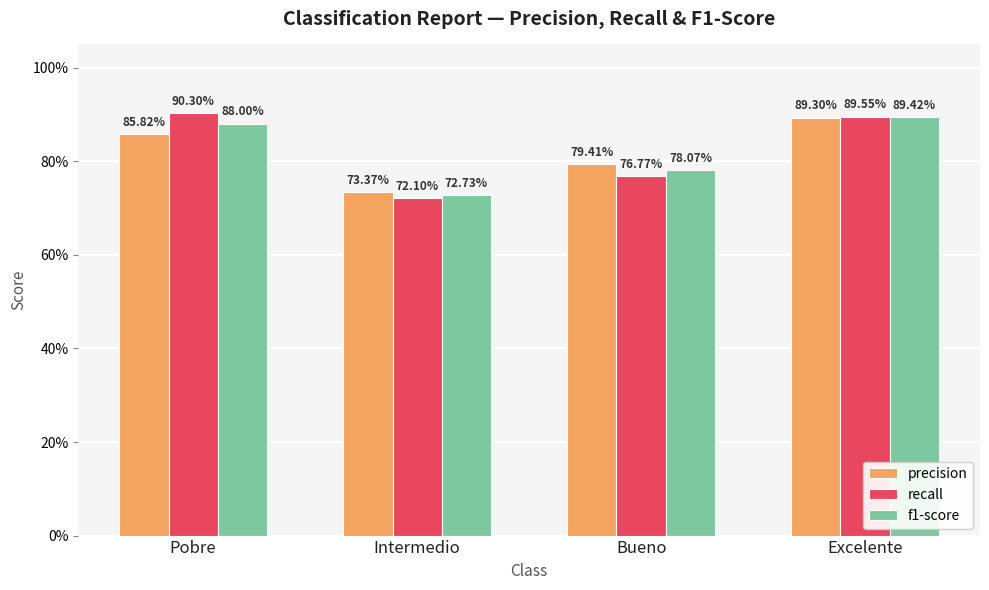

Reading left to right, transcribe all the data shown in this chart.

precision: 0.9	0.7	0.8	0.9
recall: 0.9	0.7	0.8	0.9
f1-score: 0.9	0.7	0.8	0.9